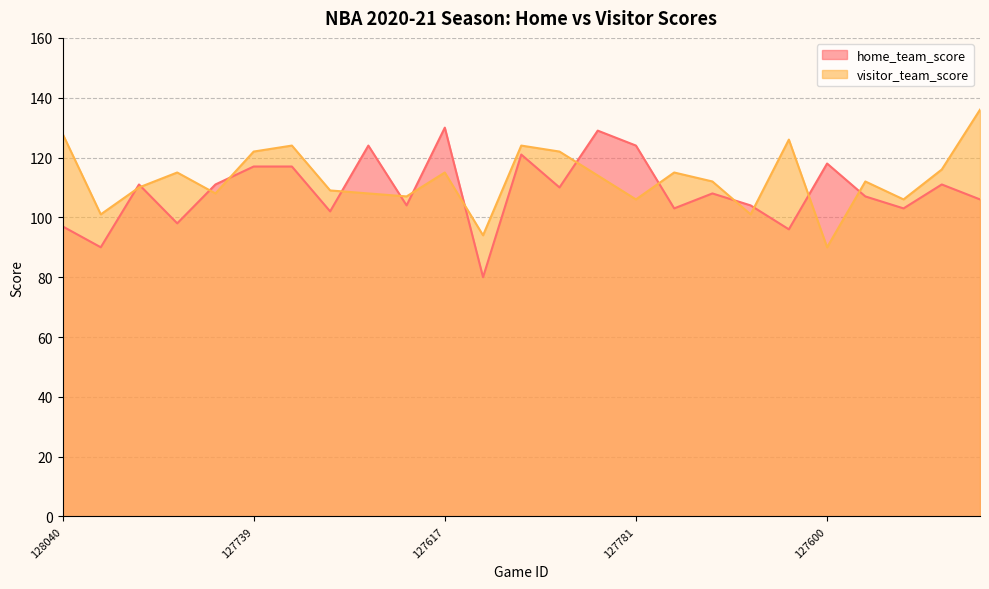

At which category does visitor_team_score reach its first local valley?

128034